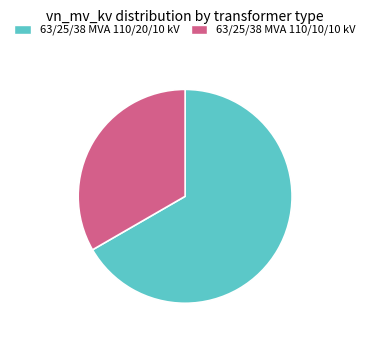

What is the ratio of the value at 63/25/38 MVA 110/20/10 kV to the value at 63/25/38 MVA 110/10/10 kV?

2.0